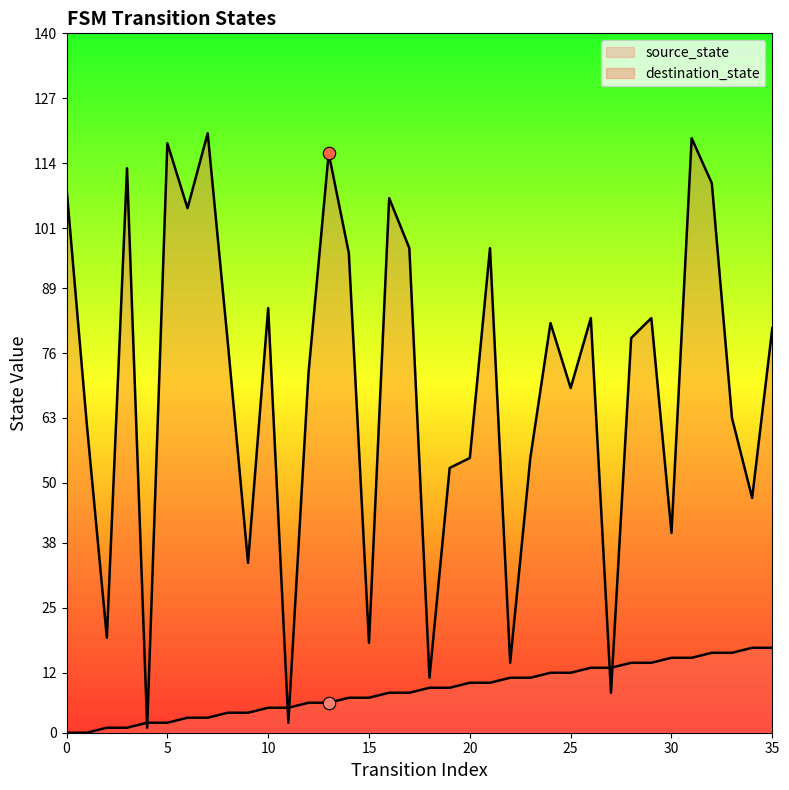

What are all the series names shown in the legend?

source_state, destination_state